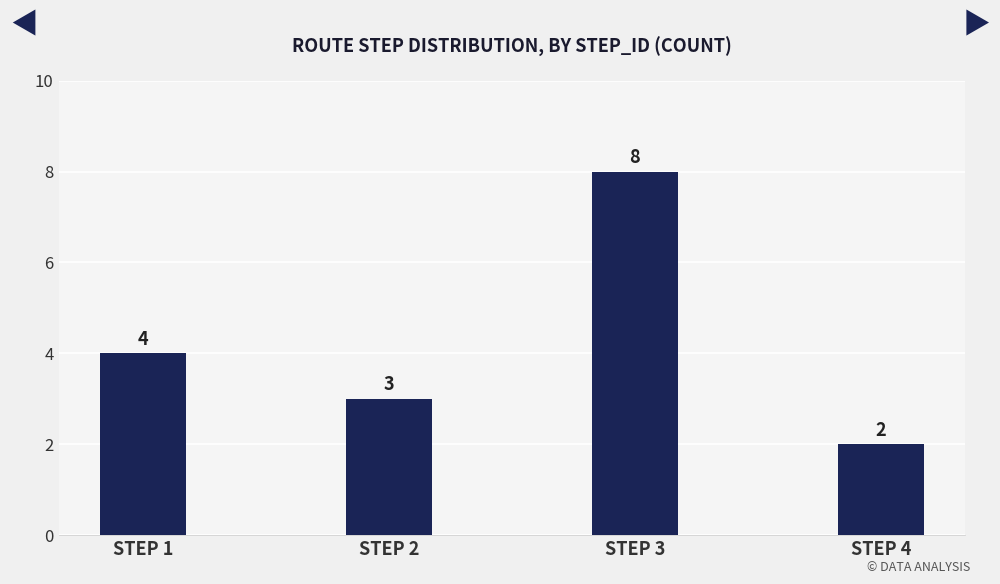

Is it true that the value at STEP 2 is 1?

False